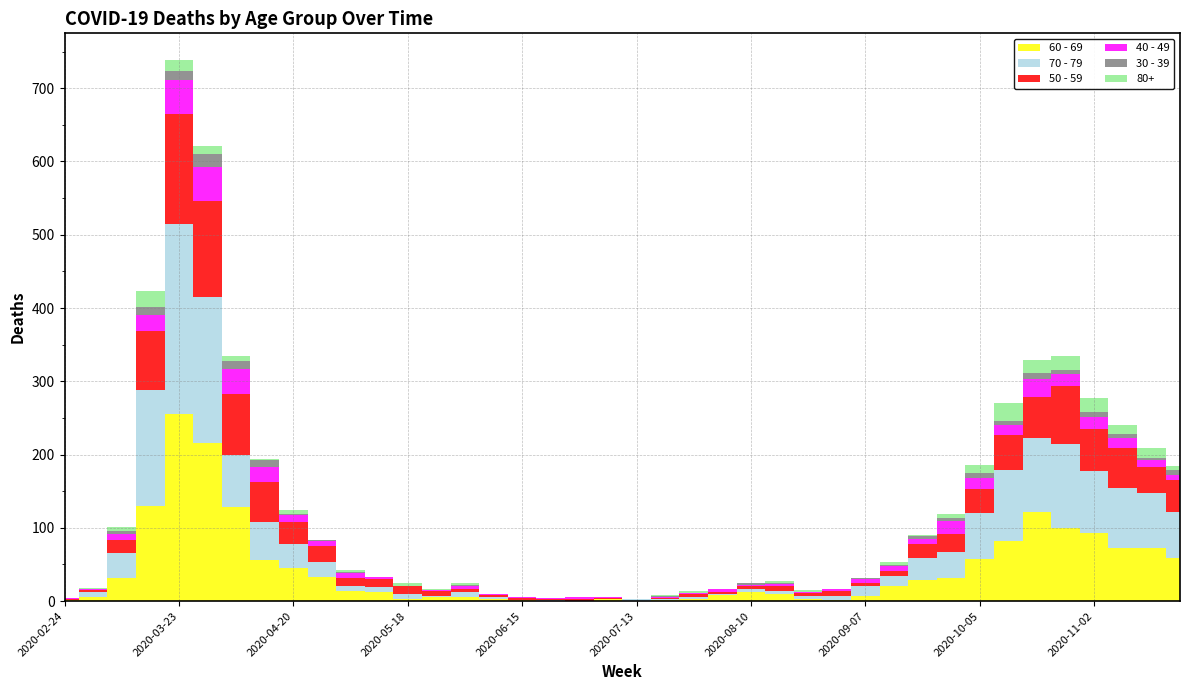

Reading left to right, transcribe all the data shown in this chart.

30 - 39: 0	1	3	12	12	17	10	9	2	2	2	0	1	0	2	0	0	0	0	1	0	2	0	0	2	2	0	0	1	1	4	5	7	5	8	6	7	5	2	7
40 - 49: 1	1	9	21	46	47	34	20	9	7	6	3	0	1	3	2	1	1	2	1	0	1	2	3	2	2	2	3	5	7	7	18	15	15	25	16	16	14	10	7
50 - 59: 1	3	17	81	151	131	83	55	30	21	11	11	10	7	5	2	2	2	3	1	0	1	3	4	4	7	4	7	4	7	19	24	33	47	55	79	58	54	35	43
60 - 69: 1	5	31	130	255	216	129	56	45	33	14	12	3	5	6	3	1	0	0	3	0	2	3	8	12	9	3	1	7	20	29	32	58	82	121	100	93	72	73	59
70 - 79: 1	7	35	158	259	199	71	52	33	21	7	7	7	2	6	3	1	1	0	0	3	1	3	1	4	5	4	6	14	14	30	35	62	97	102	115	84	83	75	63
80+: 0	1	6	21	15	11	8	2	5	0	3	0	3	1	2	0	1	0	0	0	0	1	3	1	1	3	2	0	0	4	1	5	11	25	18	18	19	13	14	6